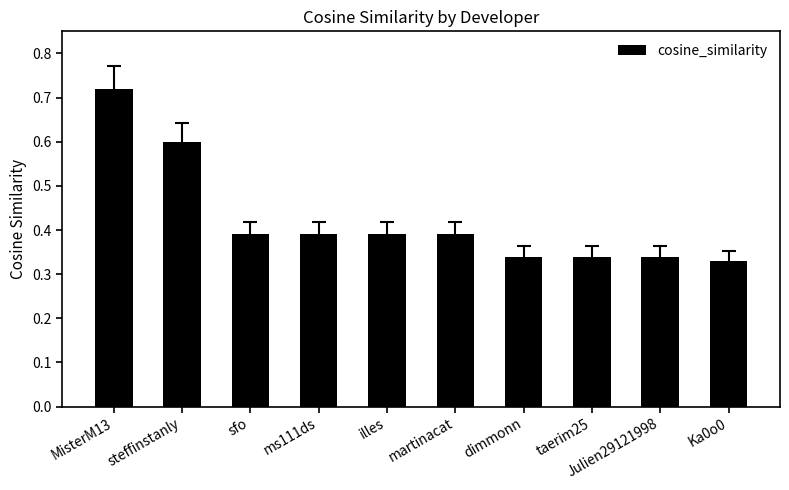

The value at ms111ds is 0.5. True or false?

False